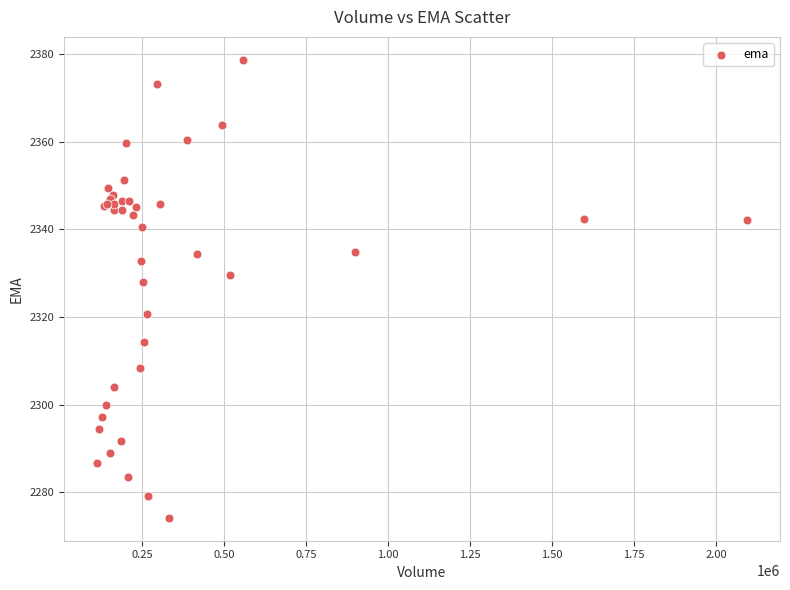

What Y value in the scatter plot is closest to 2326?

2328.1